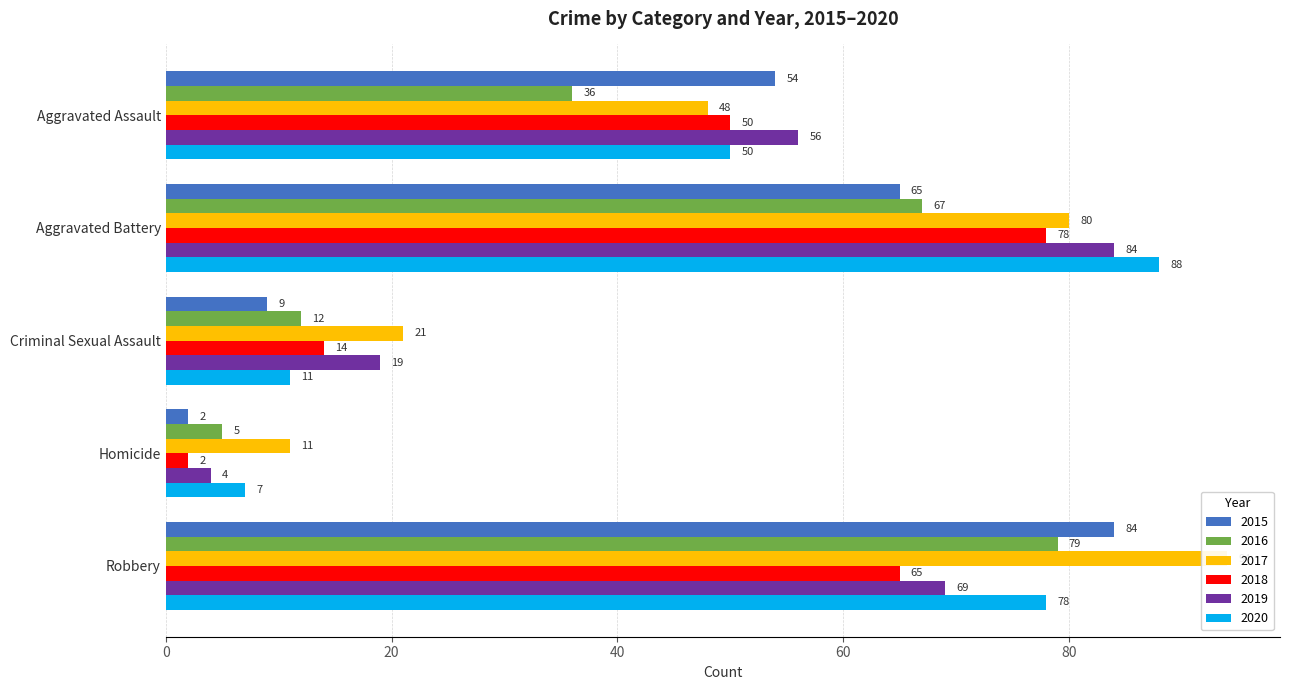

How many groups of bars are there?

5